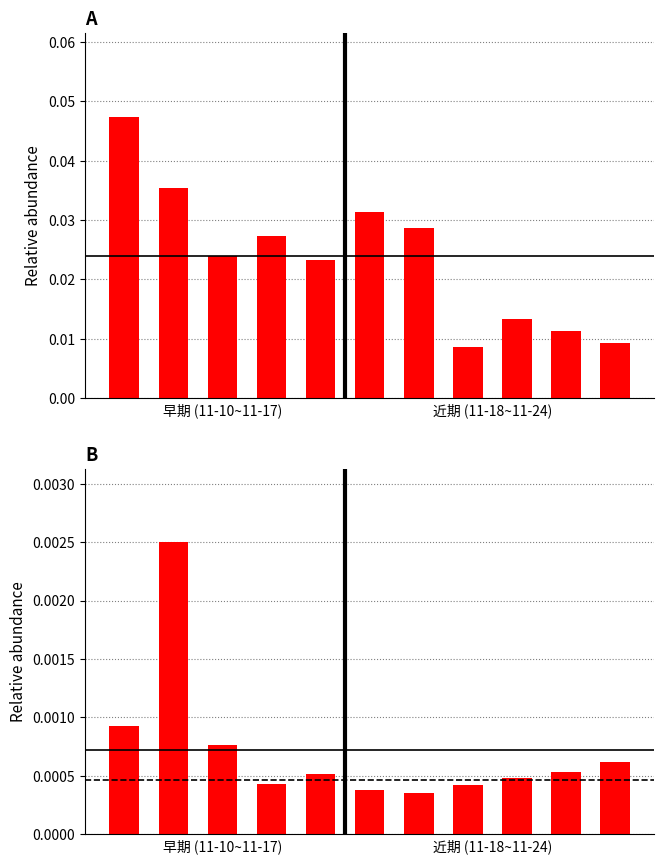

How many groups of bars are there?

11